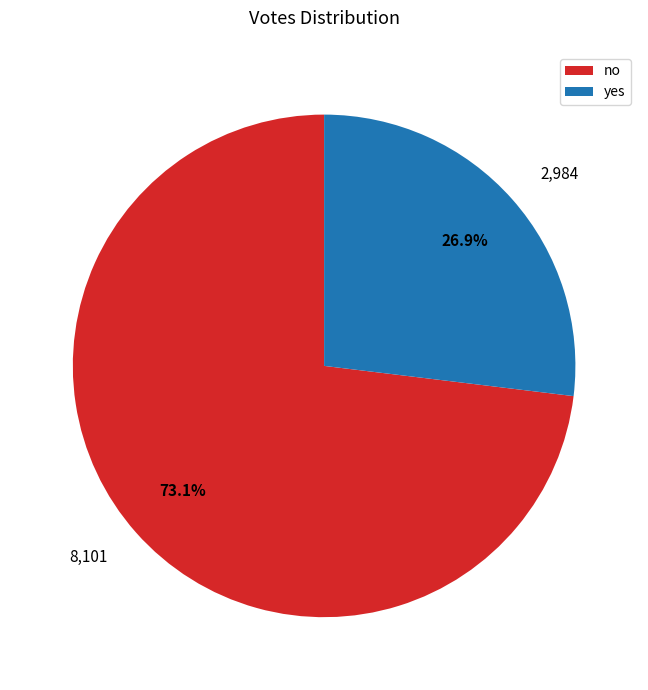

What portion of the pie excludes yes?

73.1%